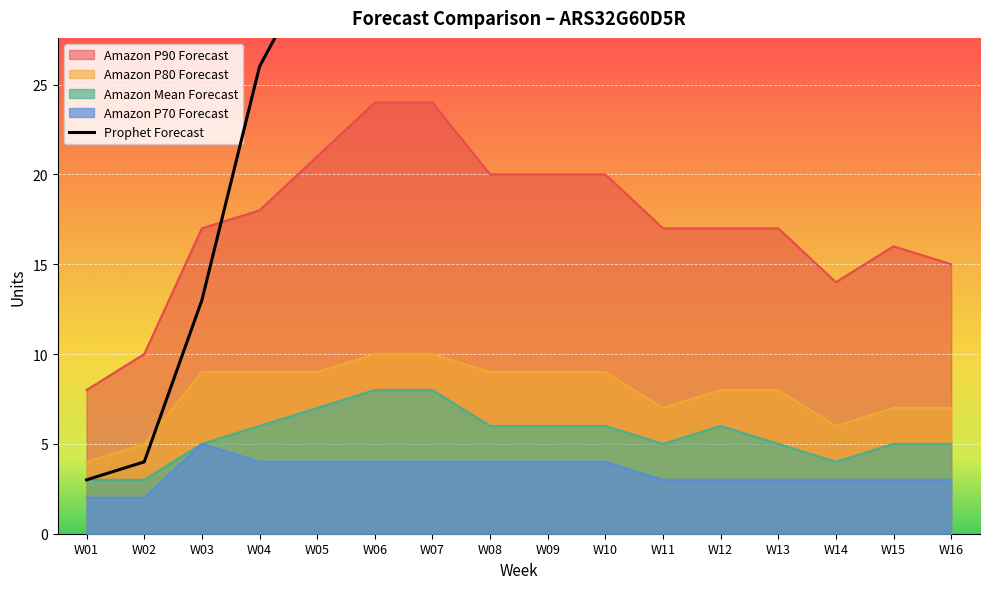

What is the average value of the Amazon P80 Forecast series?

8